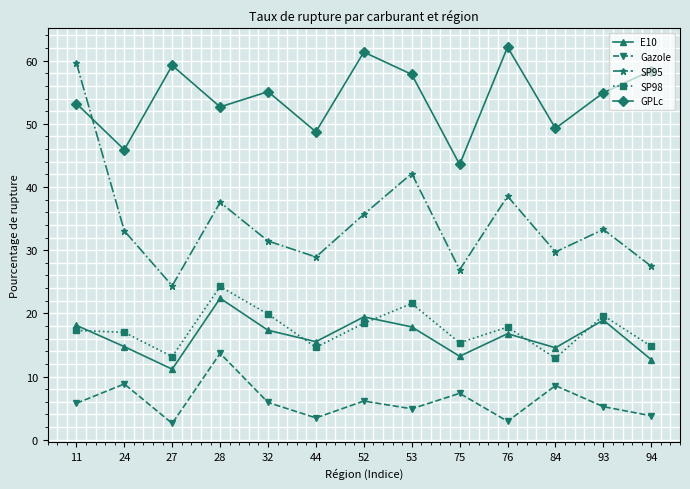

The value of GPLc at 11 is 53.2. True or false?

True